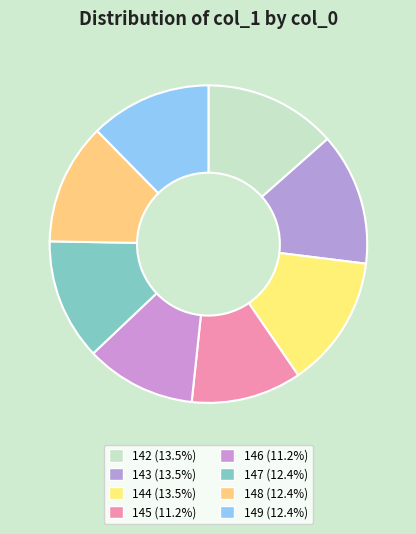

Count the number of slices in the pie.

8